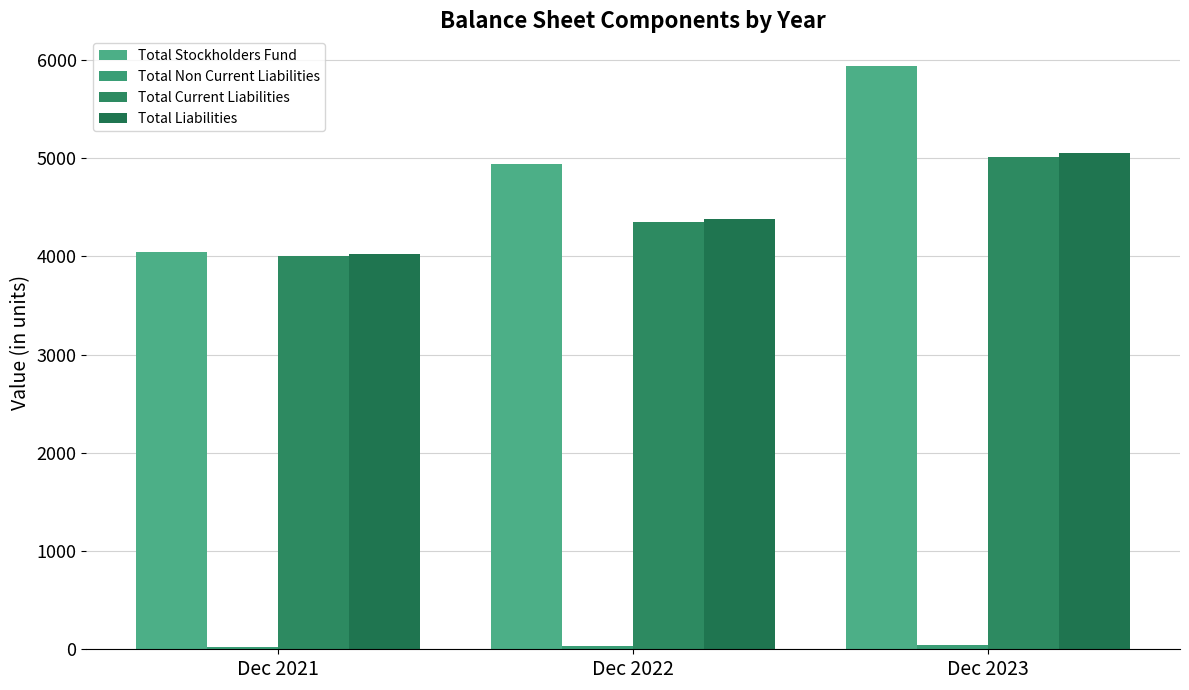

Which series has the widest spread of values?

Total Stockholders Fund